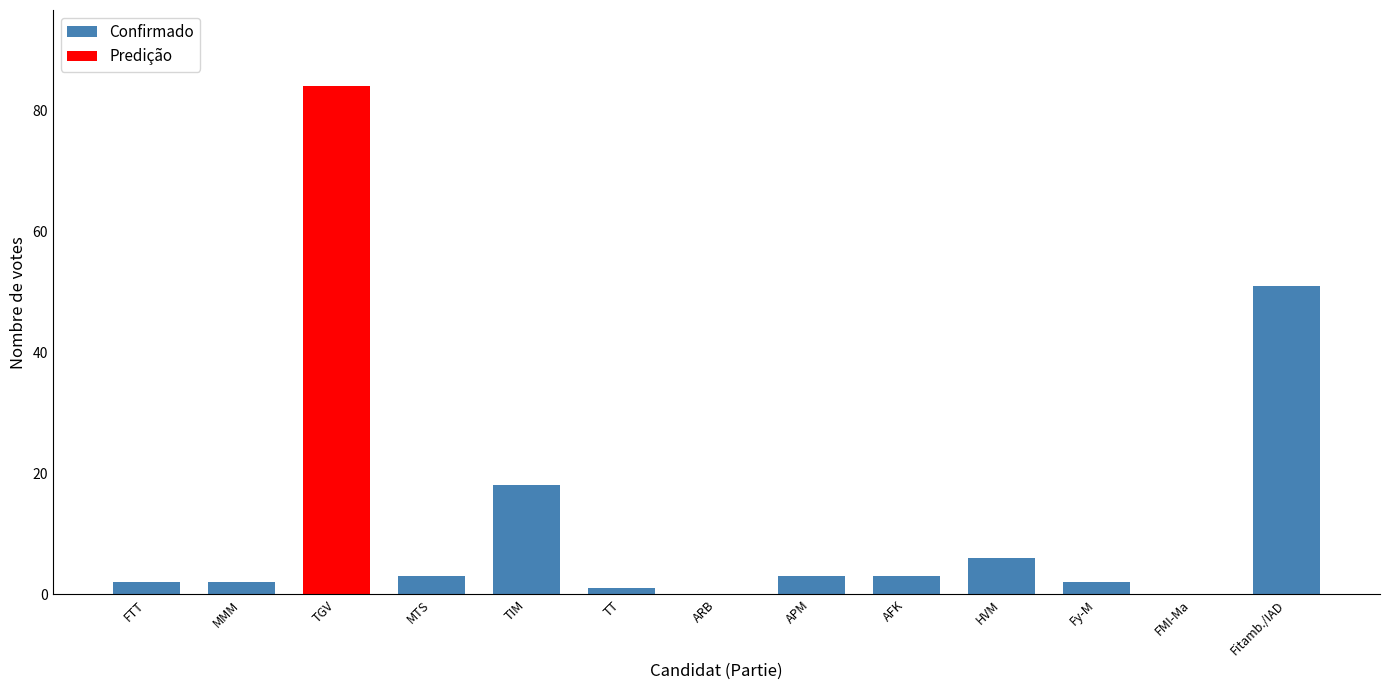

How many categories are shown in the chart?

13